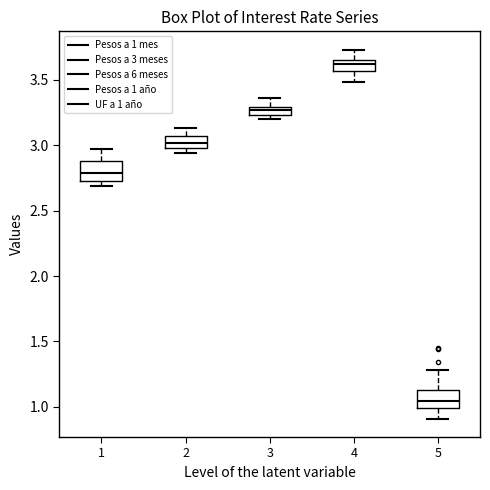

Which box's median line is the lowest?

5